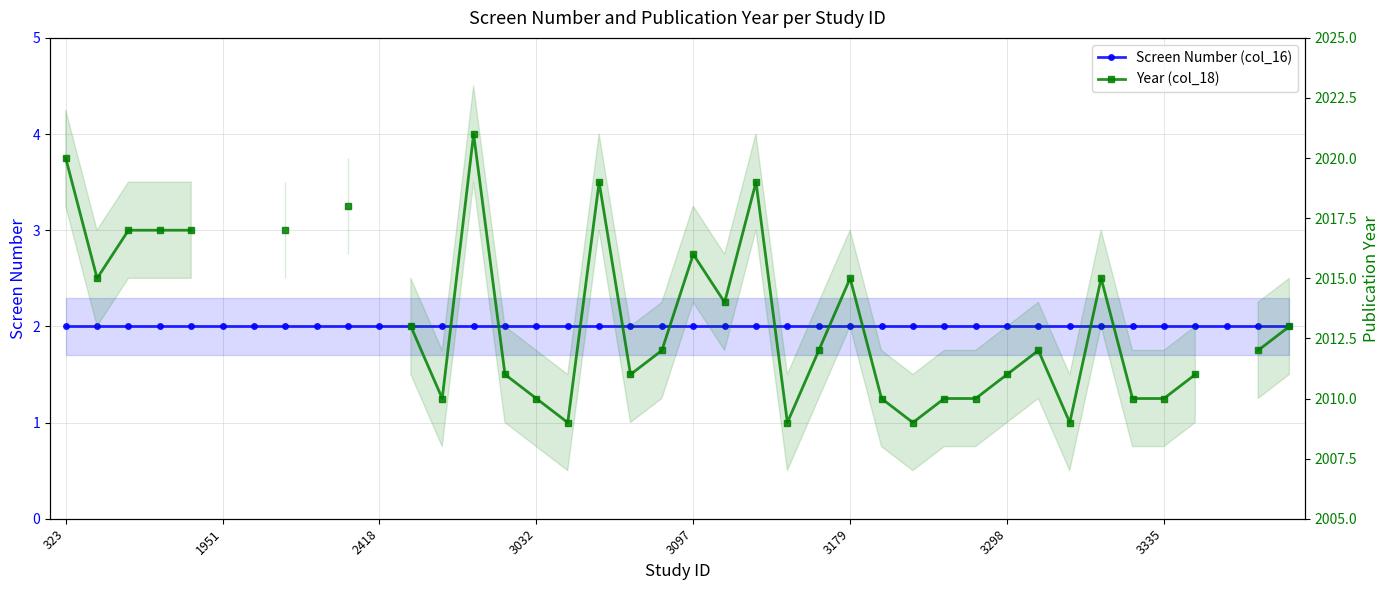

The Screen Number (col_16) series shows 3.4 at 9. True or false?

False